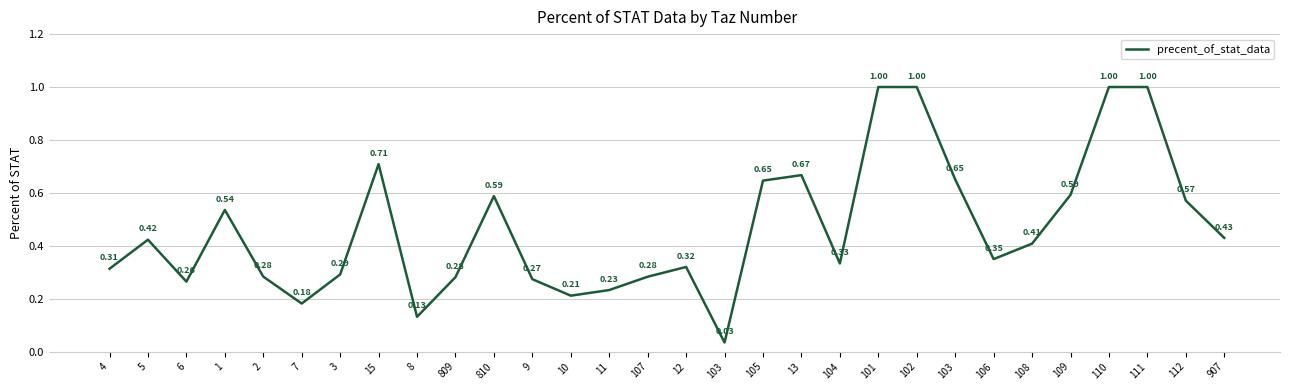

Is it true that the value at 3 is 0.4?

False